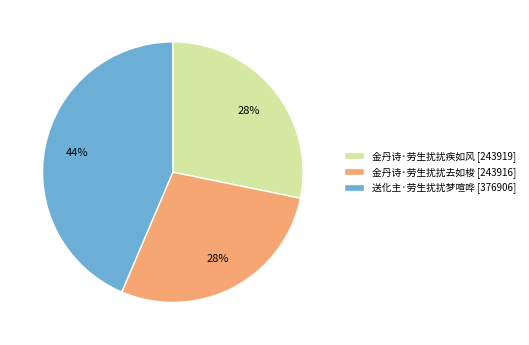

Which slice is the largest?

送化主·劳生扰扰梦喧哗